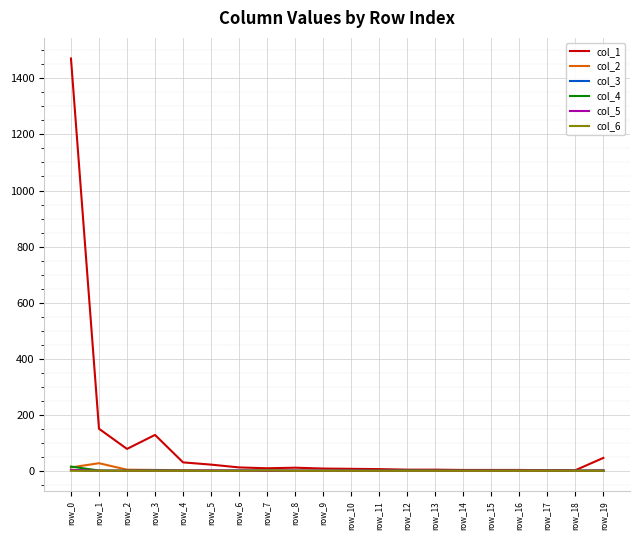

Where is col_1 nearest to the value 736?

row_1